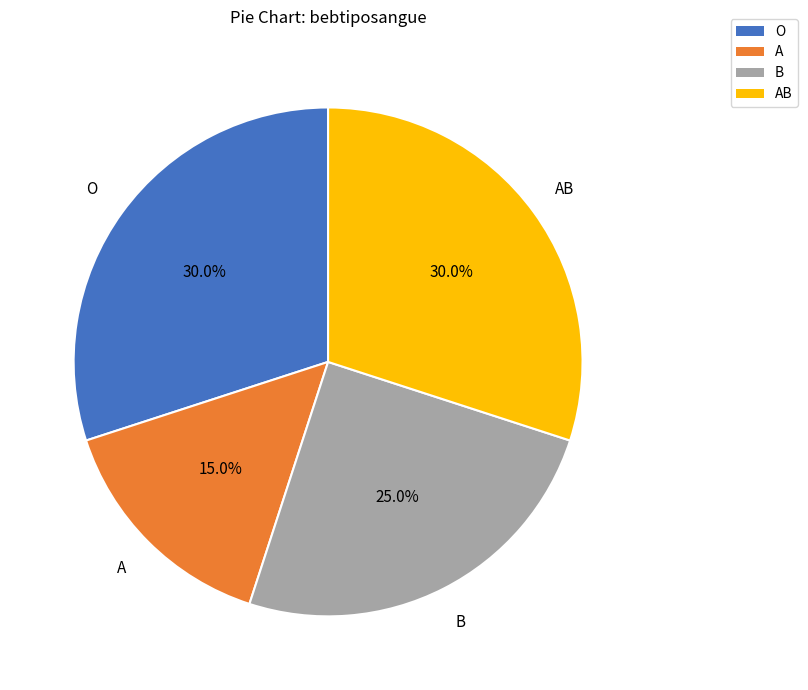

Is there a majority slice in this chart?

No